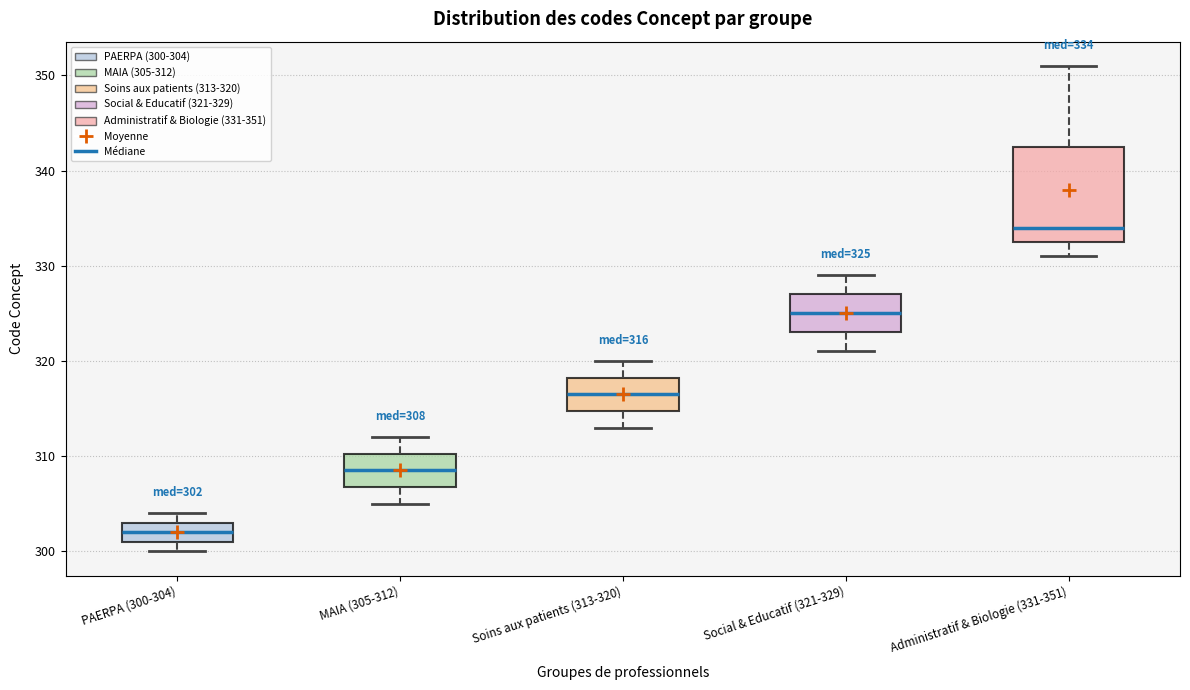

Comparing the boxes themselves (not the whiskers), which one is the tallest?

Administratif & Biologie (331-351)